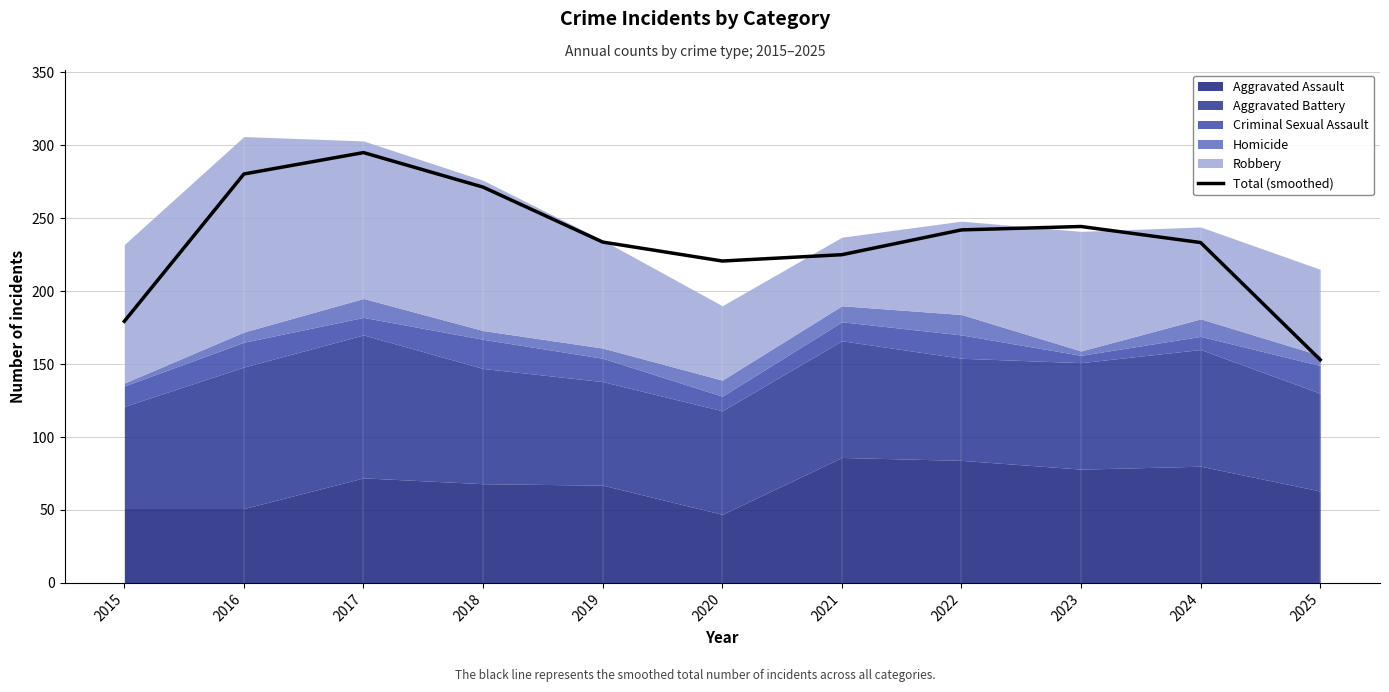

The value at 2024 is 233.3. True or false?

True